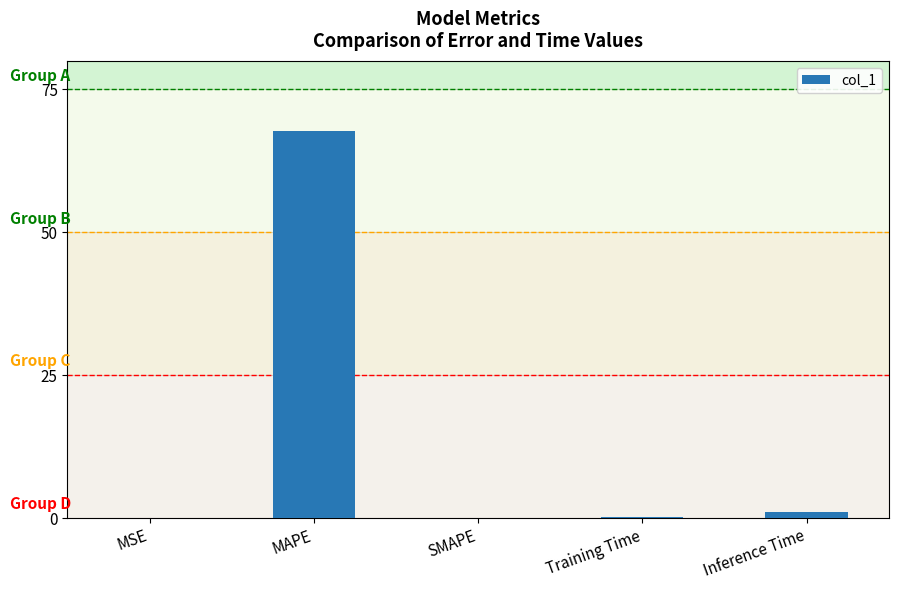

How many distinct data groups are displayed?

1